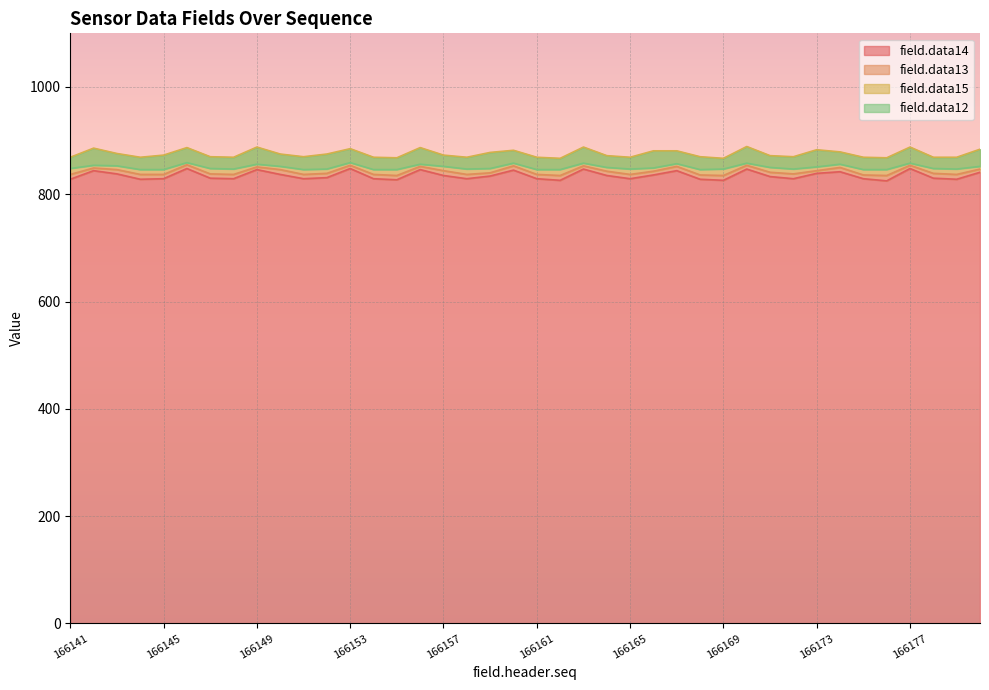

Where does the field.data12 series first go above 848?

166142